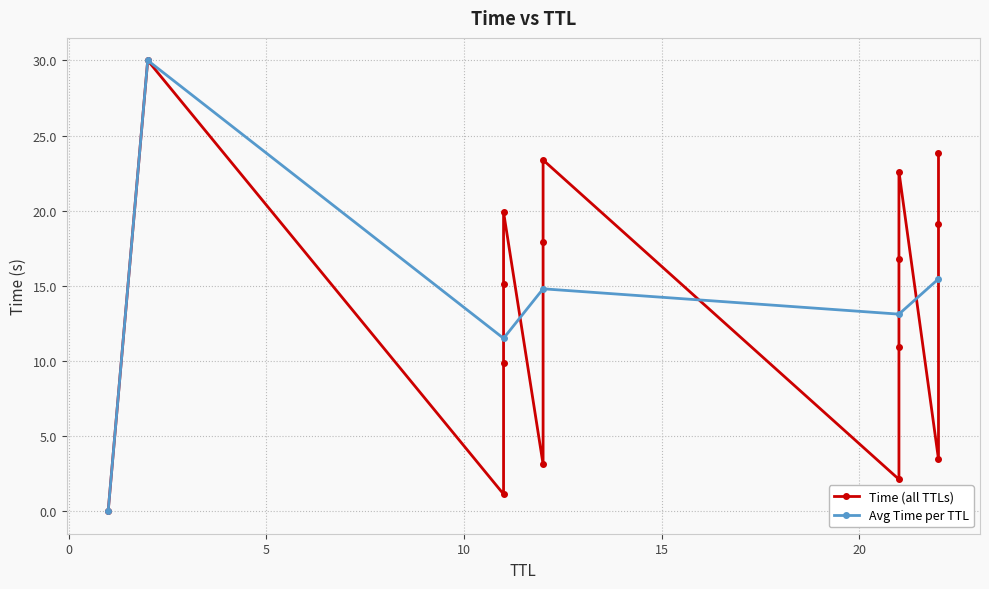

How many data points in Avg Time per TTL are less than 14?

3